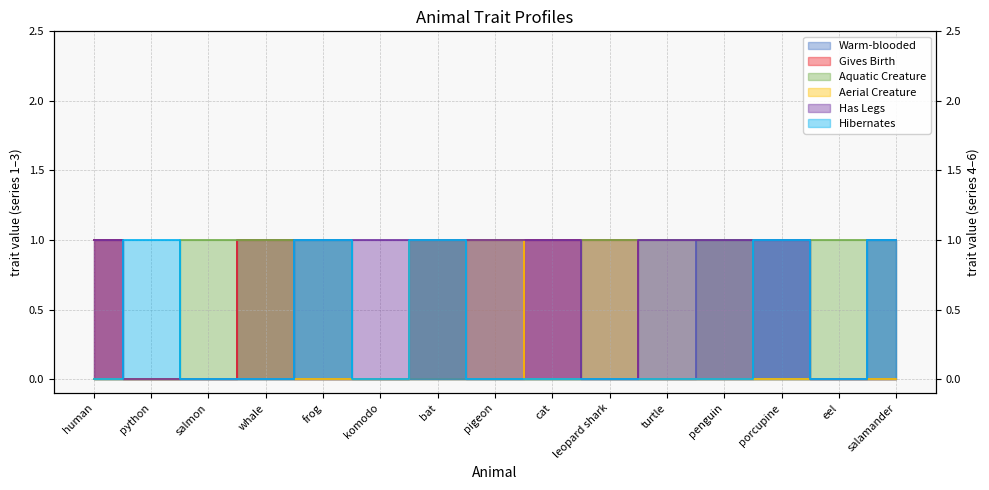

What is the label of the 10th point from the left?

leopard shark